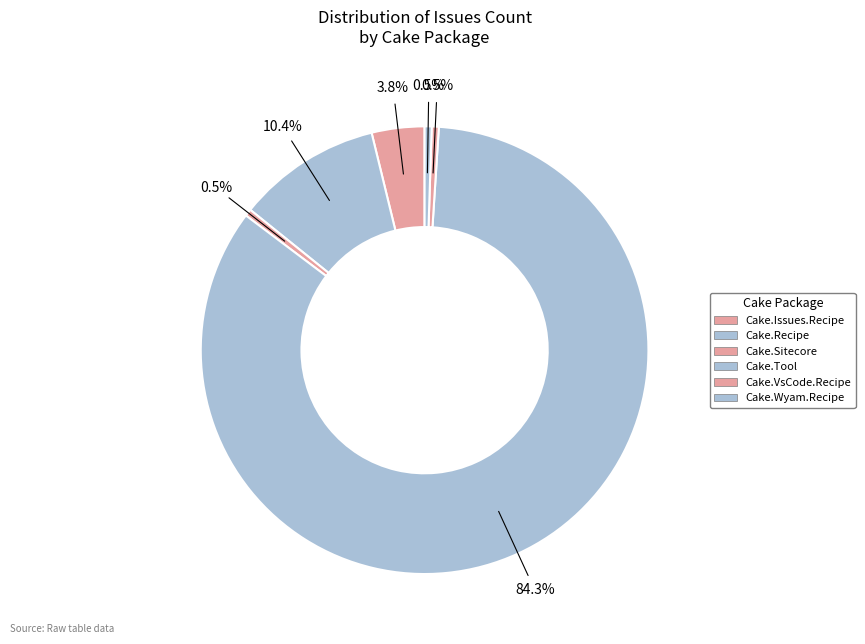

Count the number of slices in the pie.

6